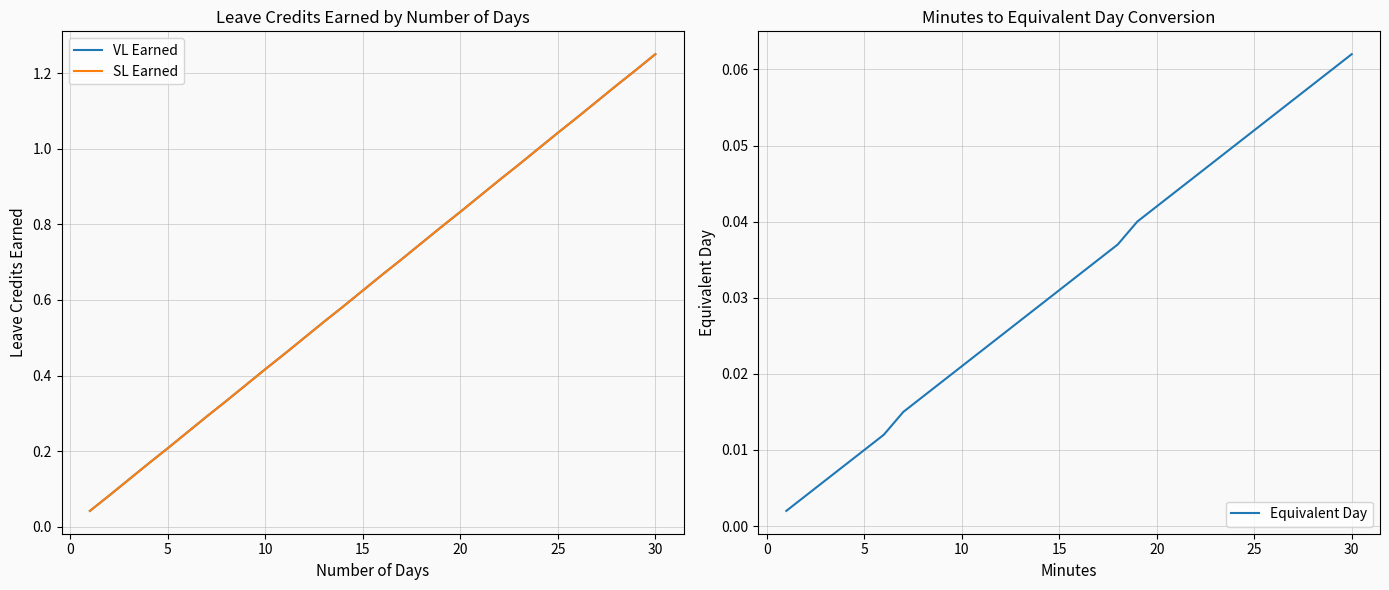

Does the chart have visible grid lines?

Yes